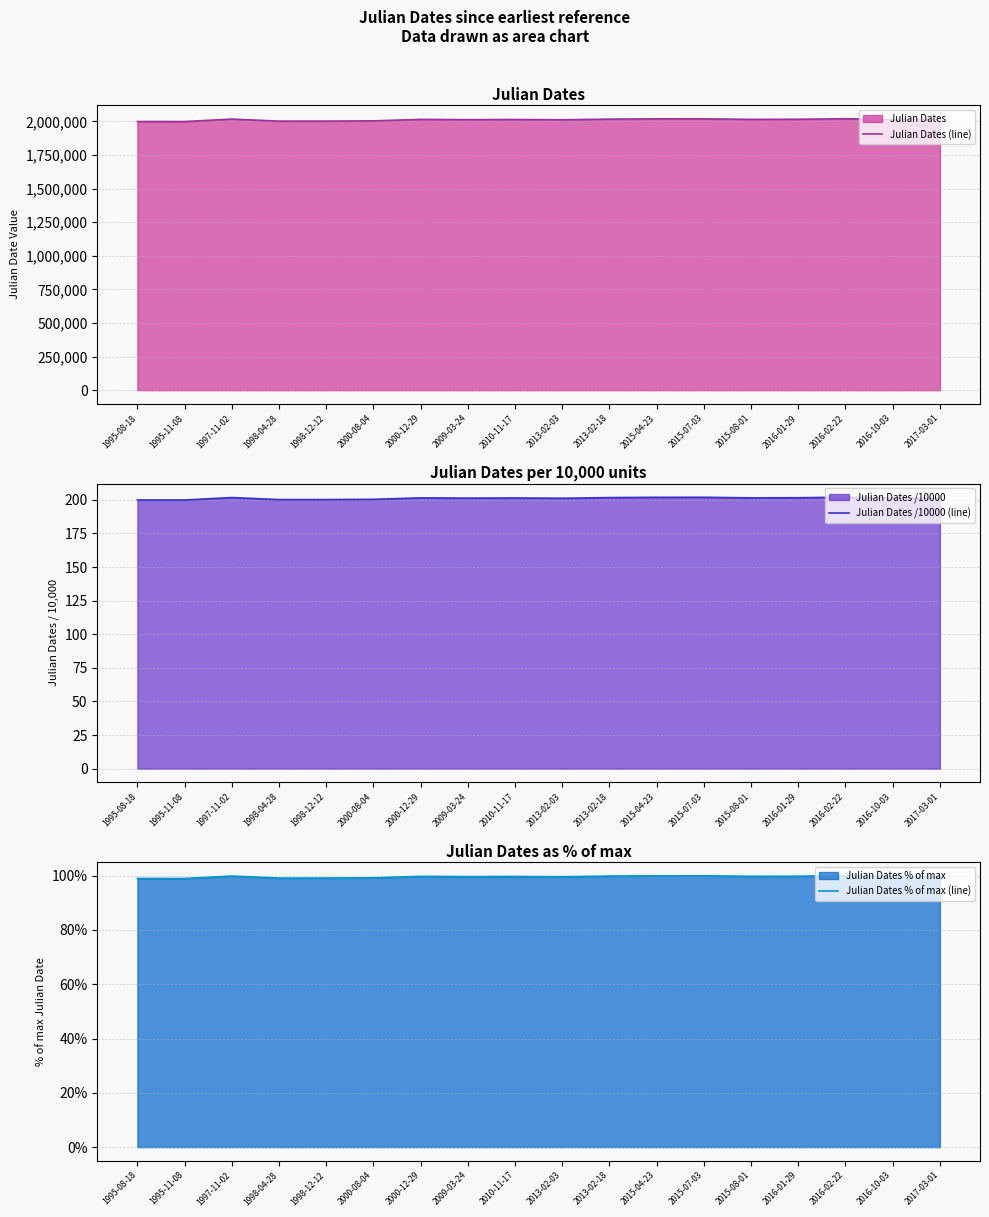

What is the label of the 4th point from the right?

2016-01-29